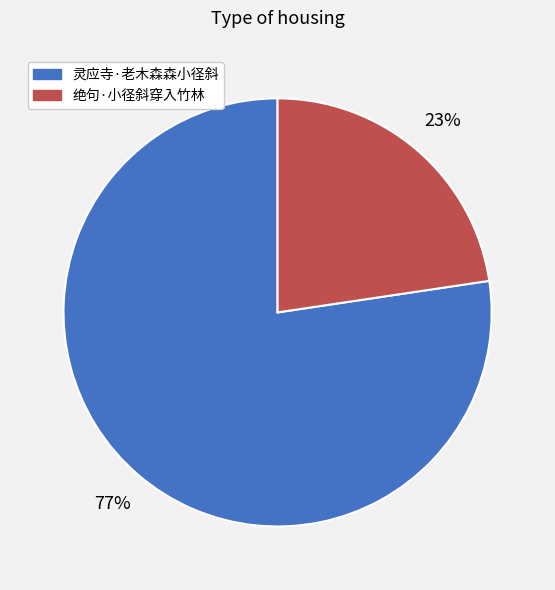

The 灵应寺·老木森森小径斜 slice represents 77% of the pie. True or false?

True